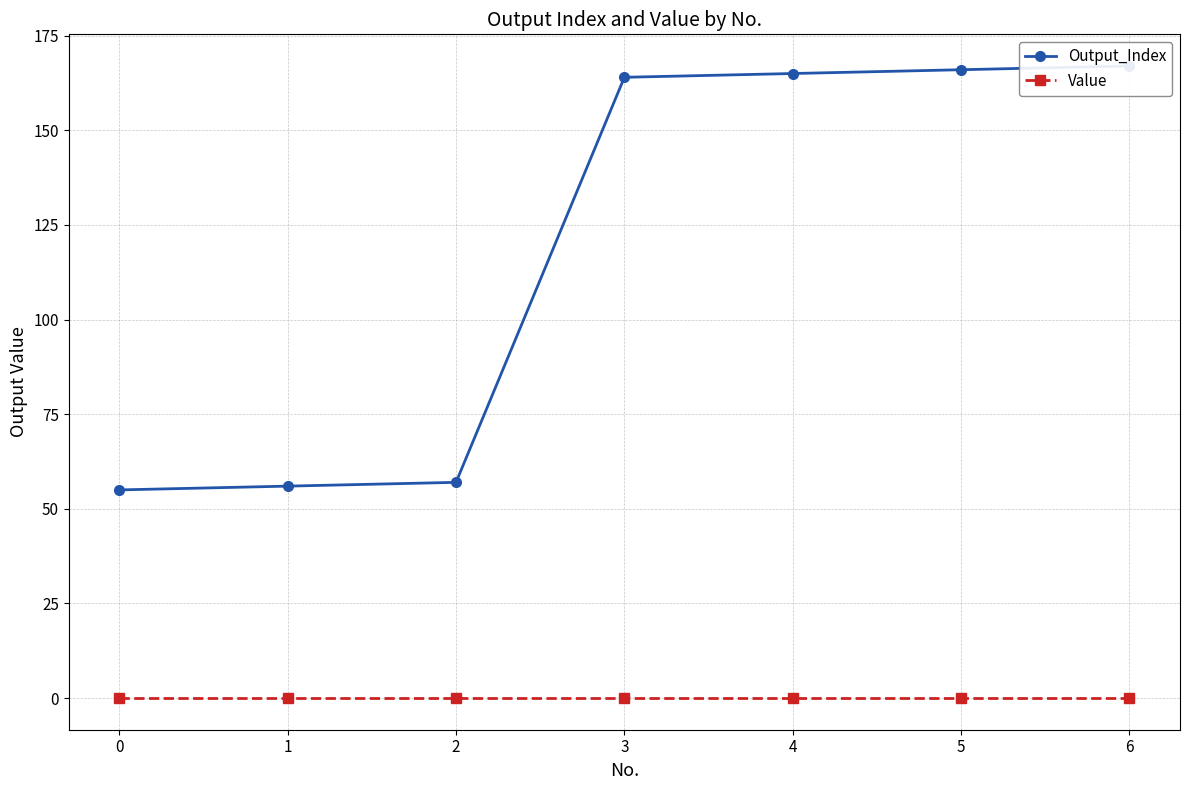

At which category is the sum across all series the highest?

6